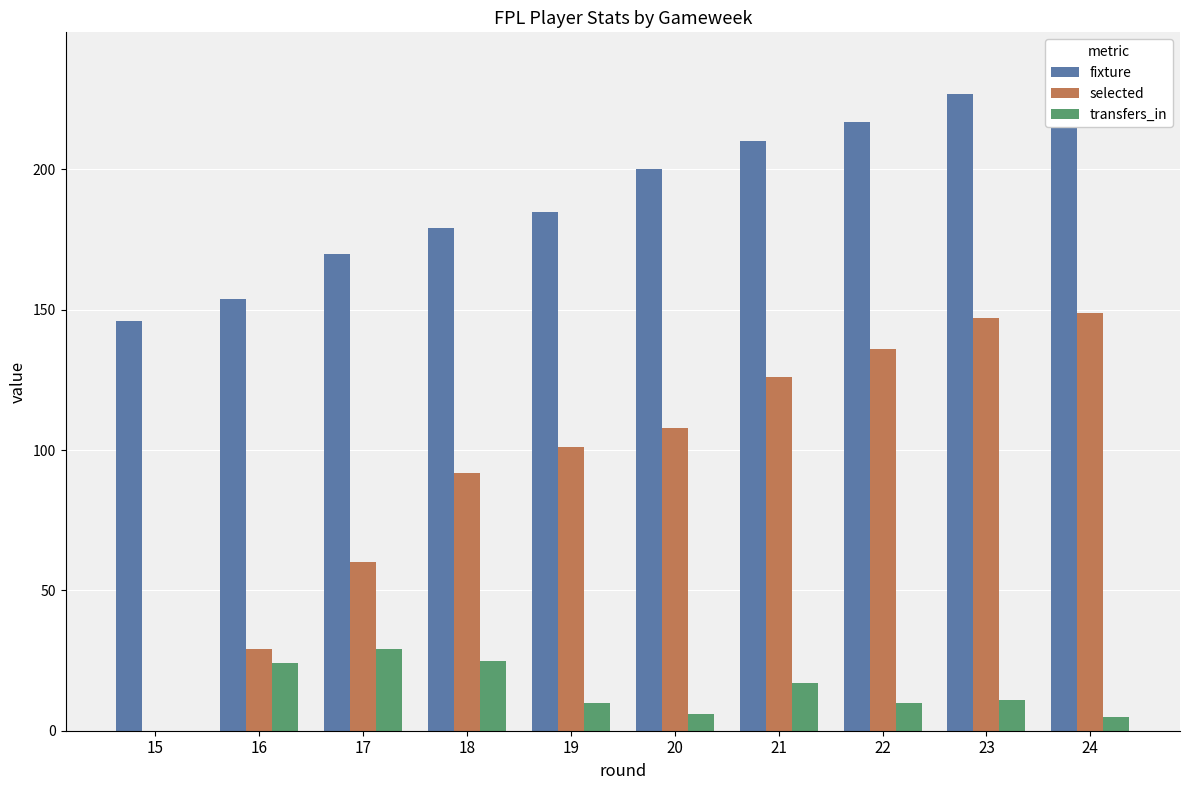

Rank the series by their maximum value, from highest to lowest.

fixture, selected, transfers_in